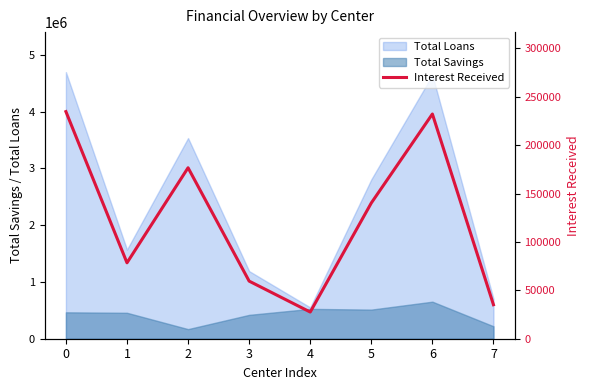

Rank the categories by value from lowest to highest.

4, 7, 3, 1, 5, 2, 6, 0